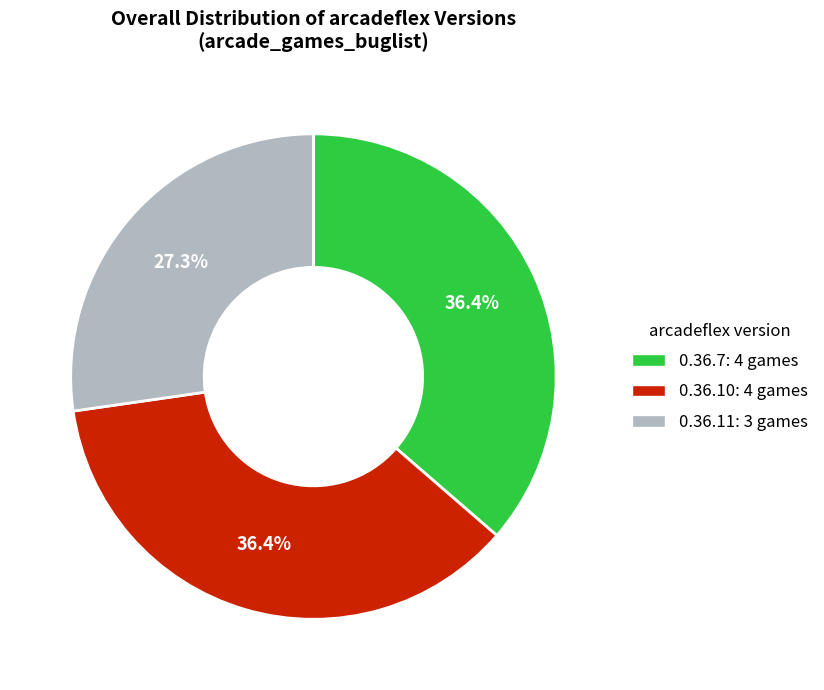

Between 0.36.11 and 0.36.7, which is larger?

0.36.7